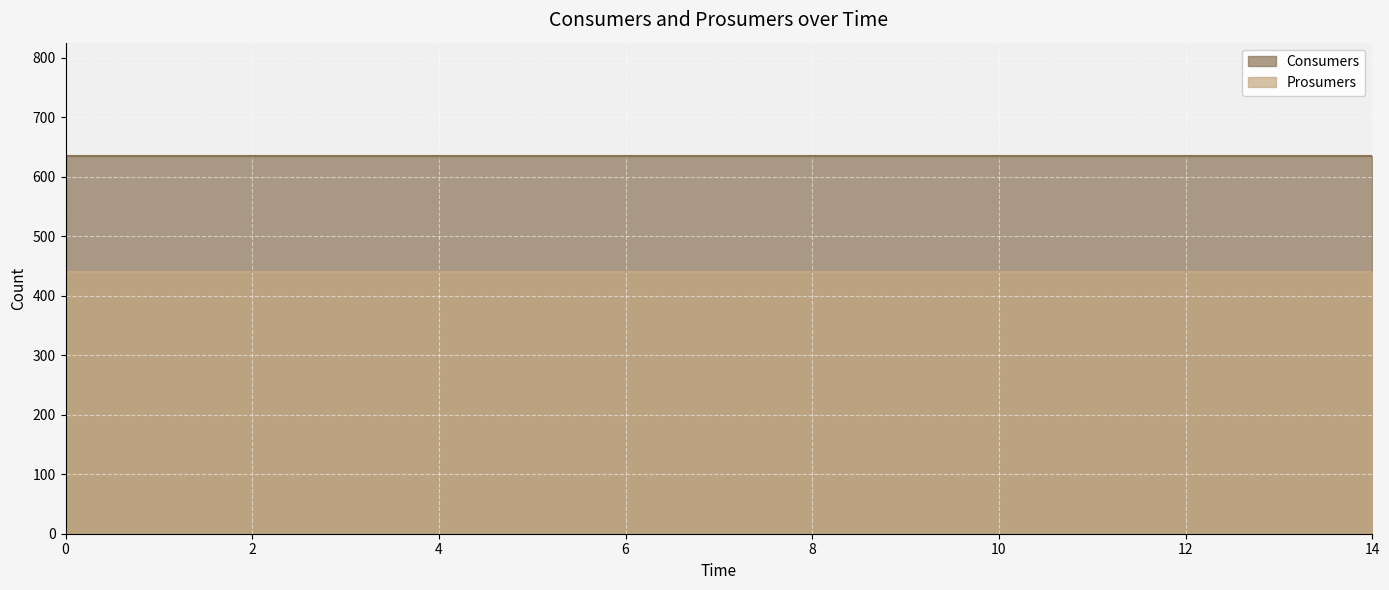

Is the value of Prosumers at 11 greater than the value of Consumers at 5?

No